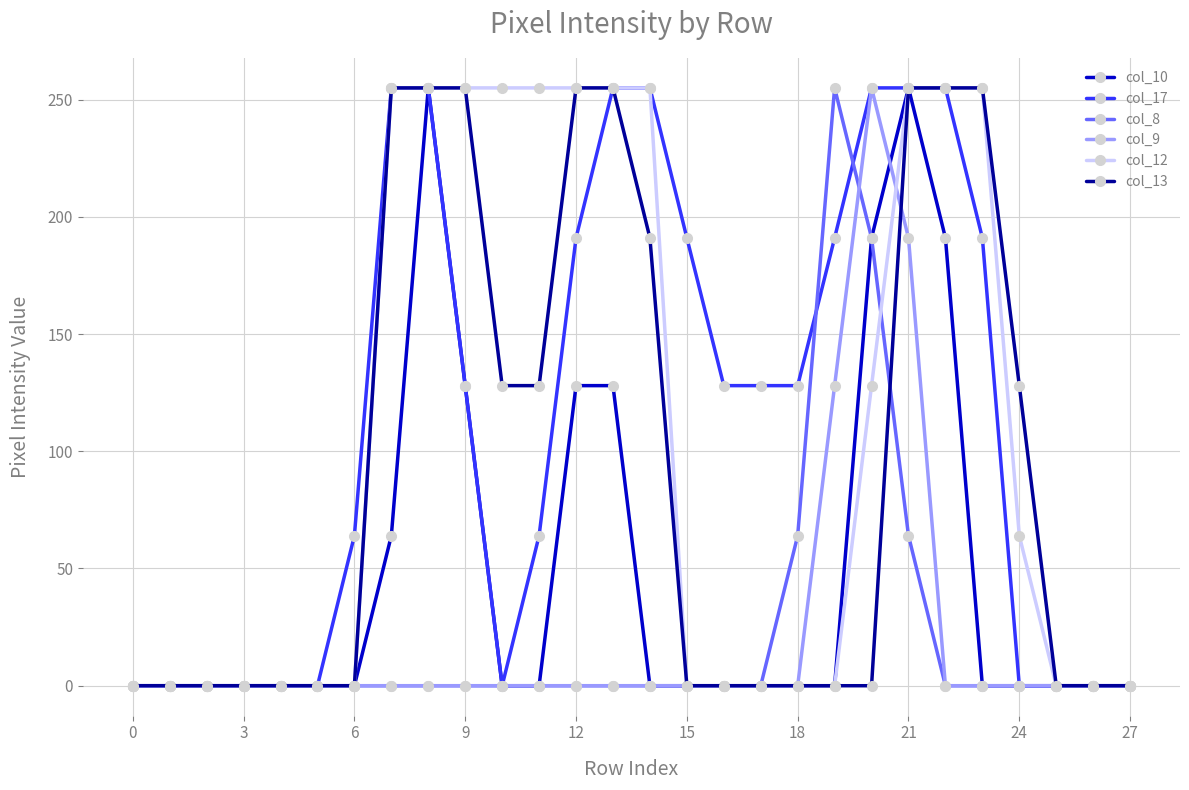

What is the maximum value for col_10?

255